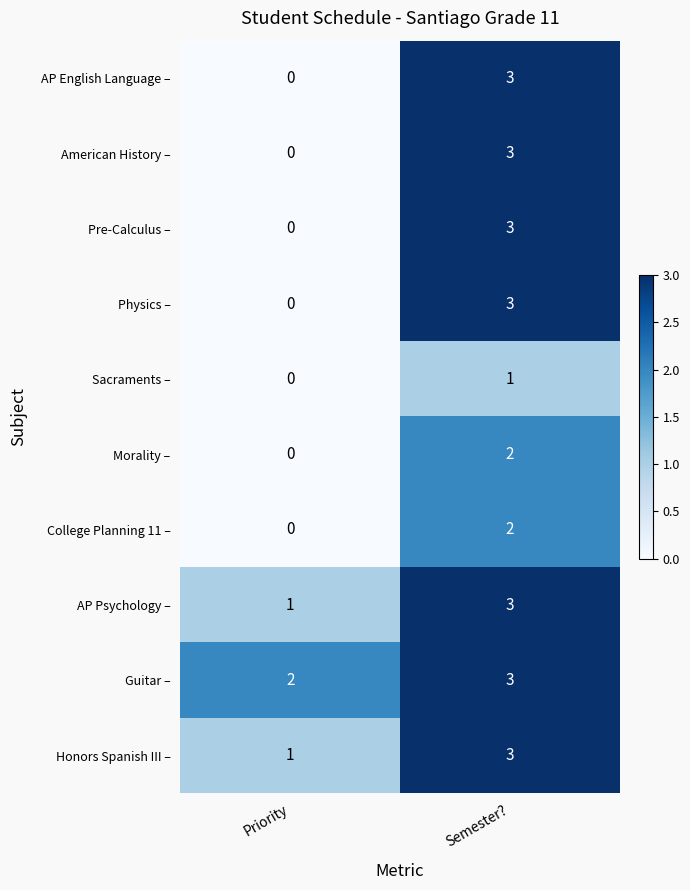

List the labels in order of Pre-Calculus – value, smallest first.

Priority, Semester?